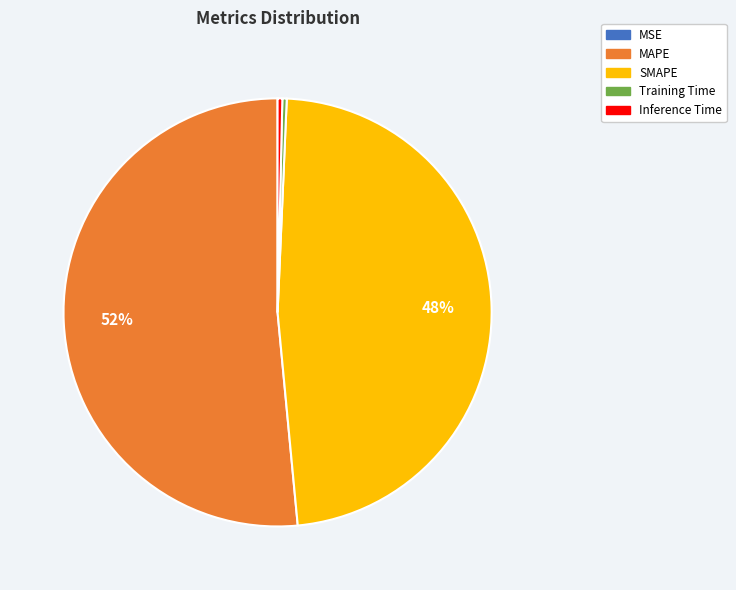

To the nearest percent, what is the average slice percentage?

20%